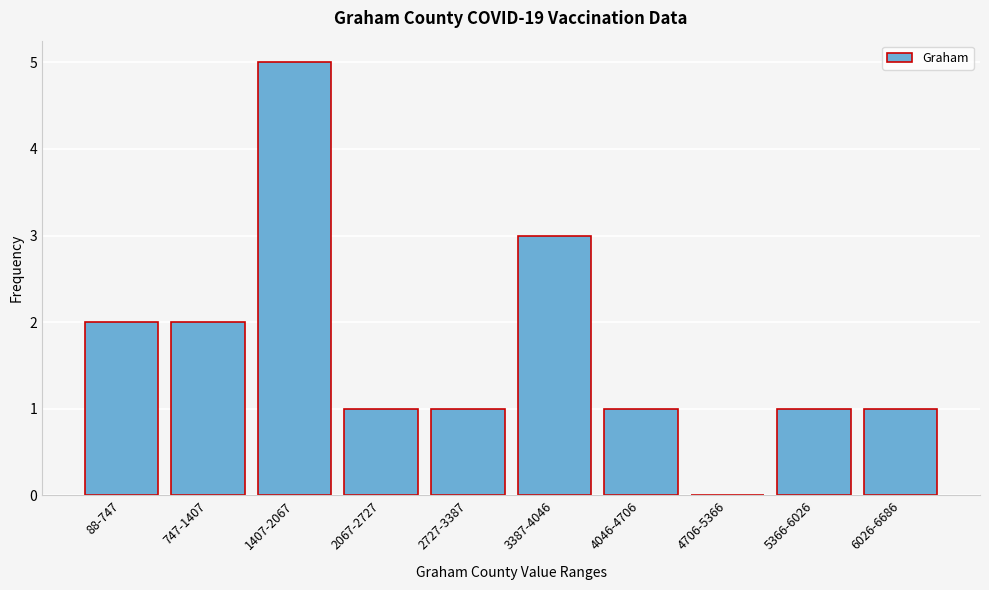

Reading left to right, list all the values displayed in this chart.

88-747=2	747-1407=2	1407-2067=5	2067-2727=1	2727-3387=1	3387-4046=3	4046-4706=1	4706-5366=0	5366-6026=1	6026-6686=1